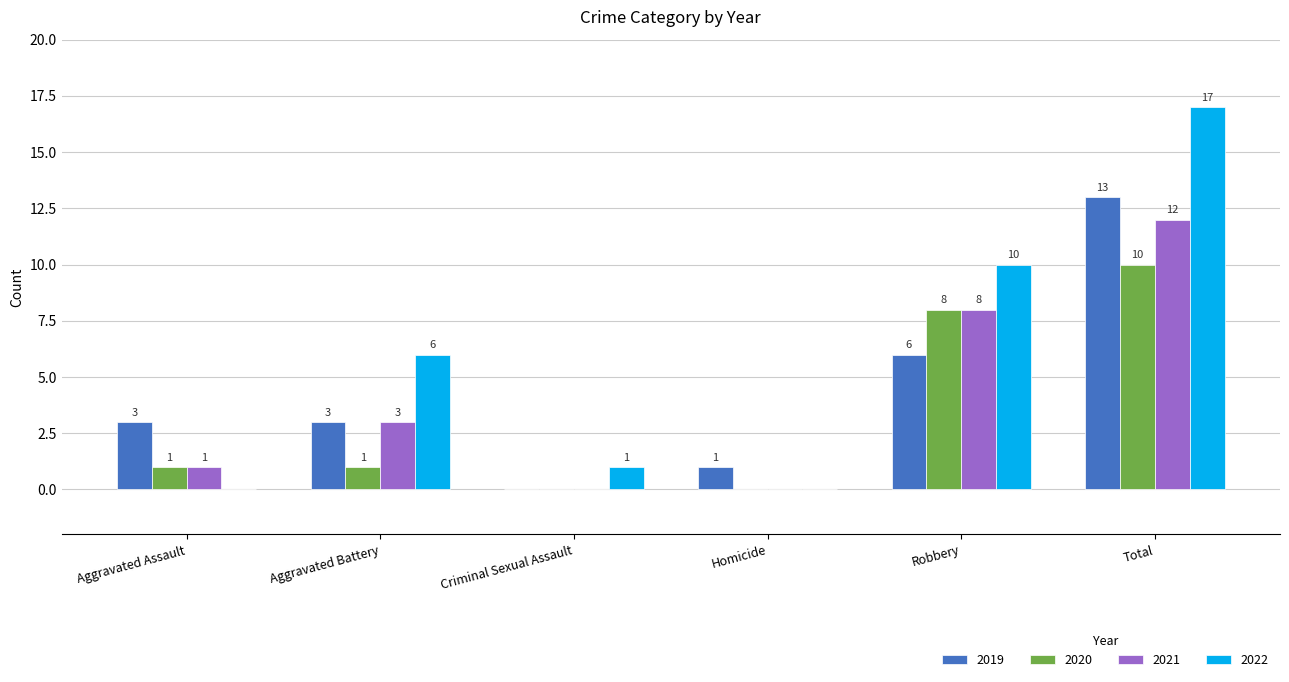

What is the sum of the 2021 values at Total and Aggravated Assault?

13